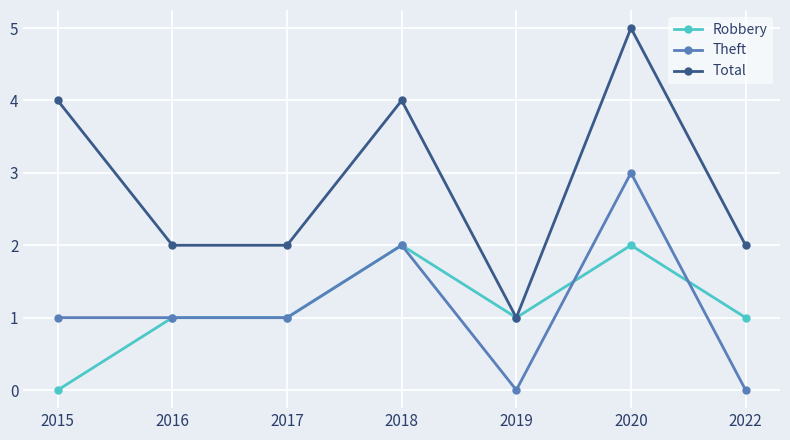

In Total, how many points are higher than both neighbors (excluding endpoints)?

2